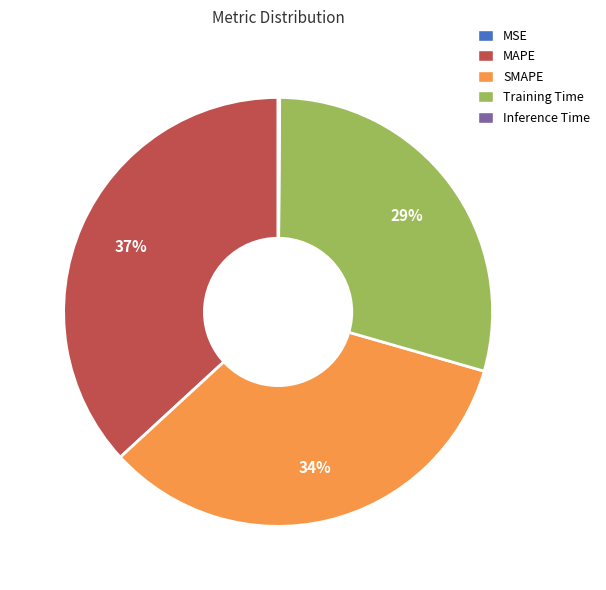

Combined, do Training Time and SMAPE account for over 50%?

Yes